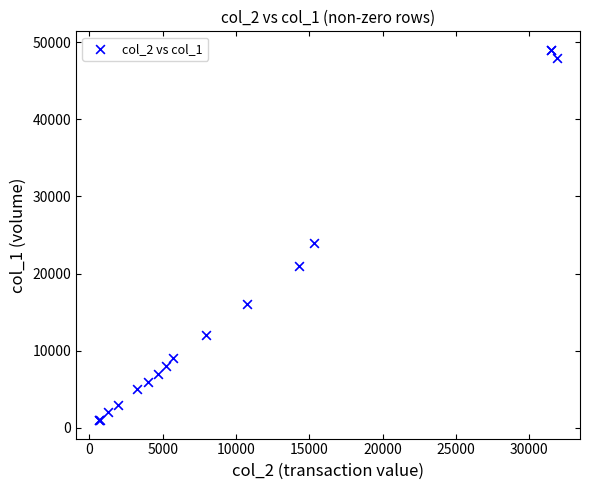

What Y value in the scatter plot is closest to 25000?

24000